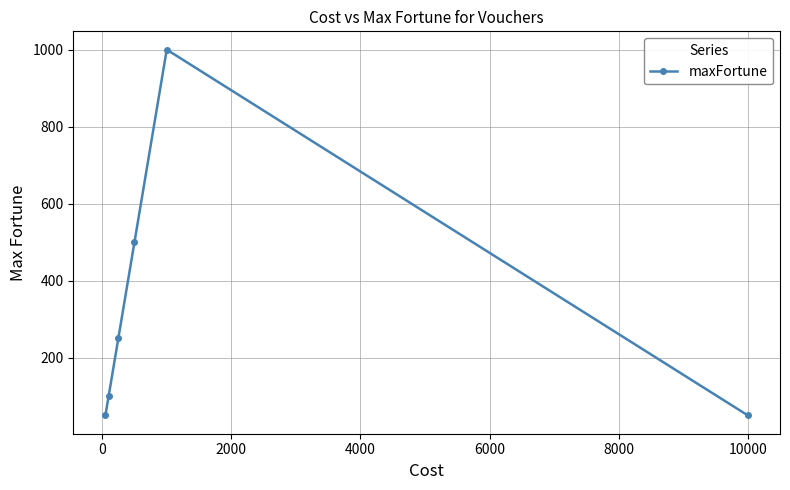

True or false: the data has more than 2 interior local peaks.

False